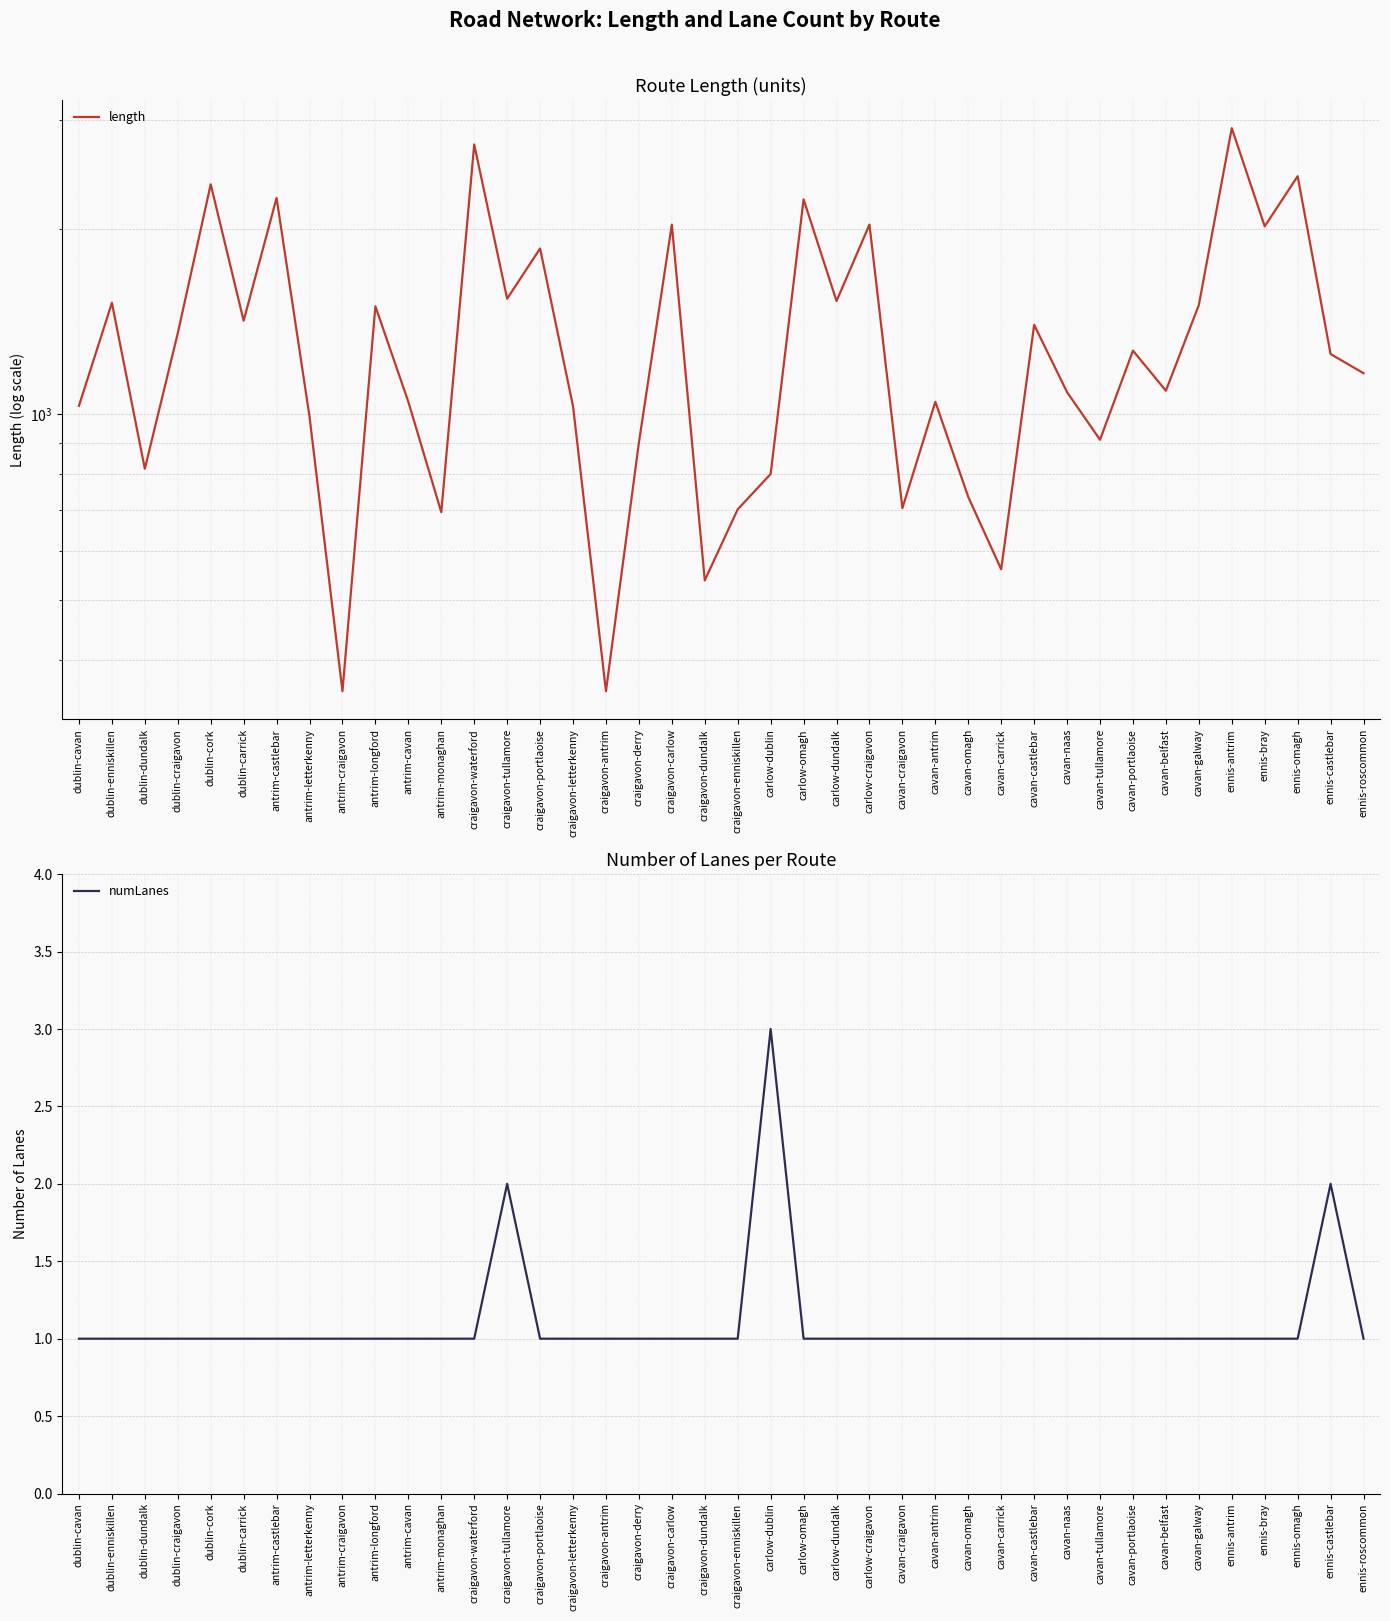

Which category has the lowest value in the numLanes series?

dublin-cavan